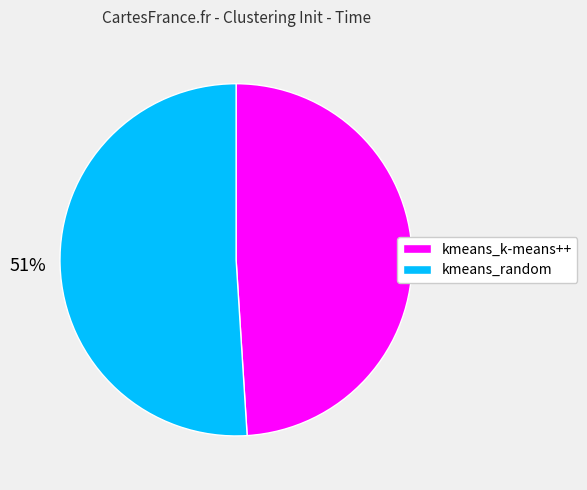

Is it true that kmeans_k-means++ is 49% of the pie?

True